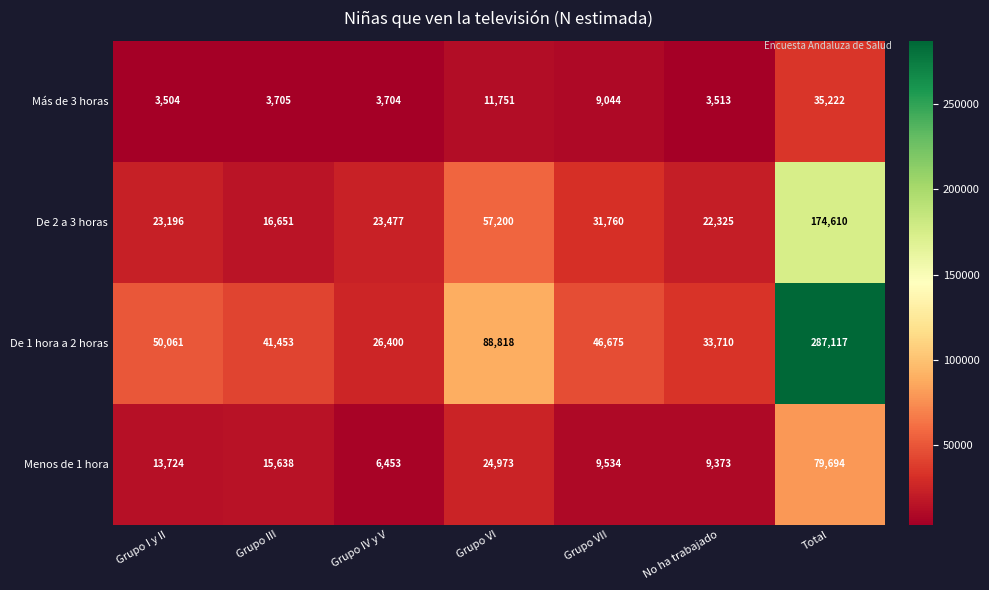

Which series has the largest range (max minus min)?

De 1 hora a 2 horas